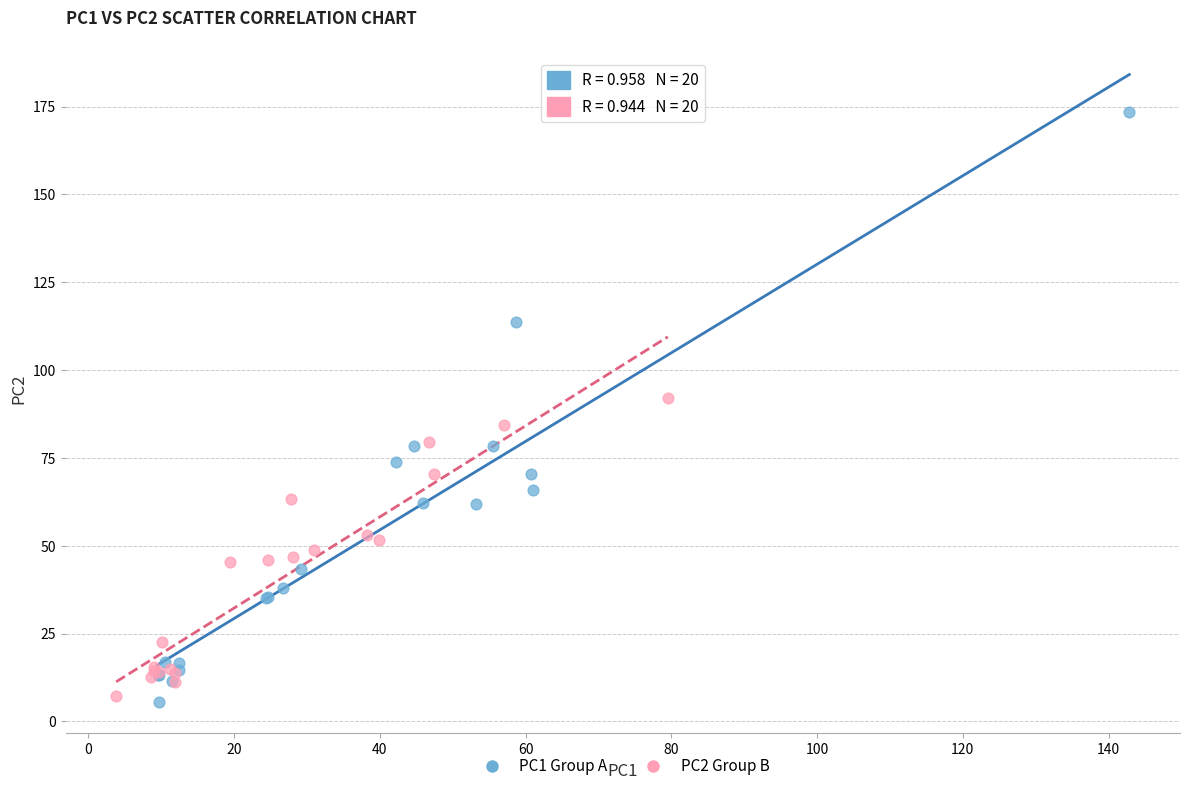

Which series has the largest Y range (max minus min)?

PC1 Group A